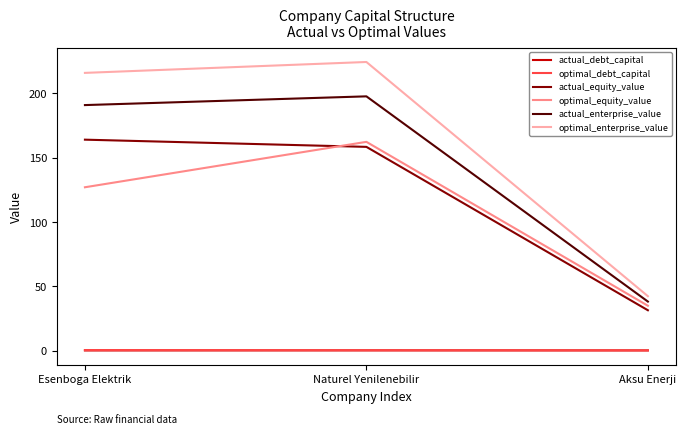

At which category is the sum across all series the highest?

Naturel Yenilenebilir